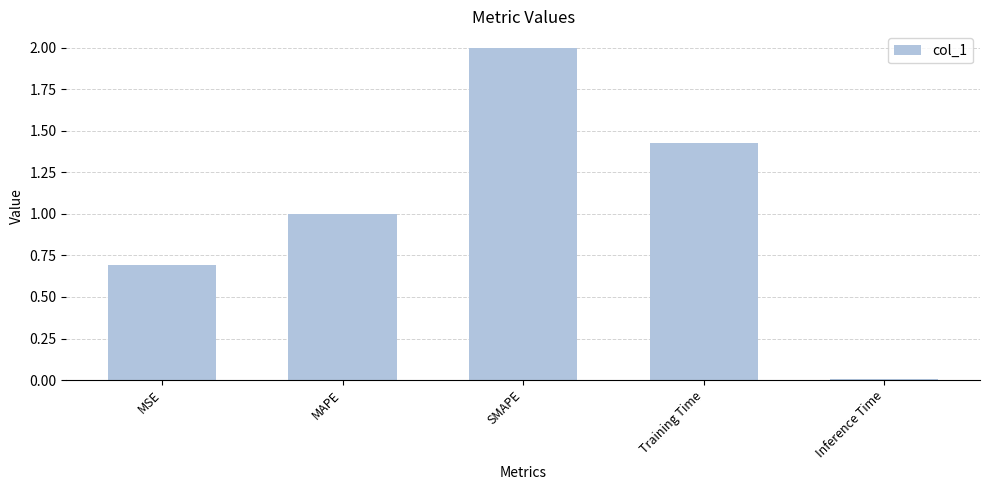

What is the average value?

1.0